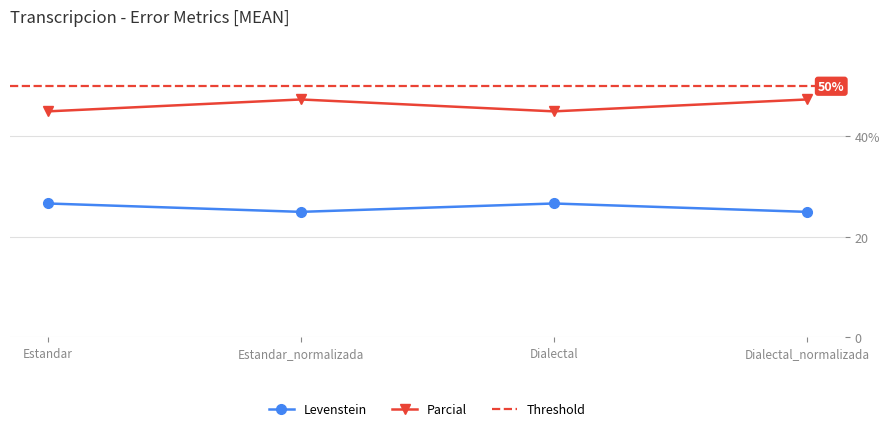

True or false: Levenstein and Parcial intersect in this chart.

False